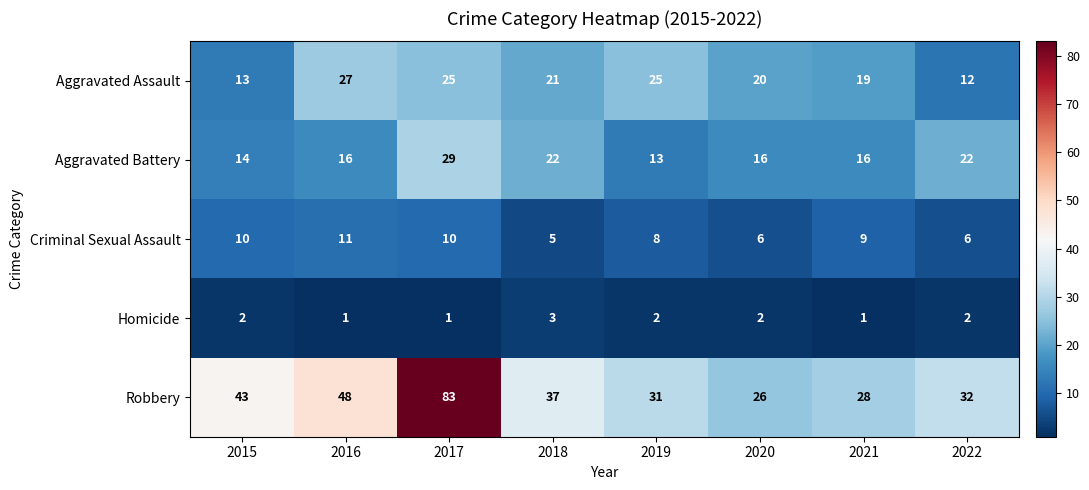

Which series has the widest spread of values?

Robbery